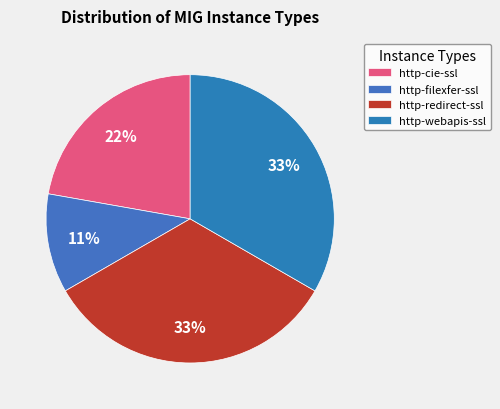

Which slice is the smallest?

http-filexfer-ssl